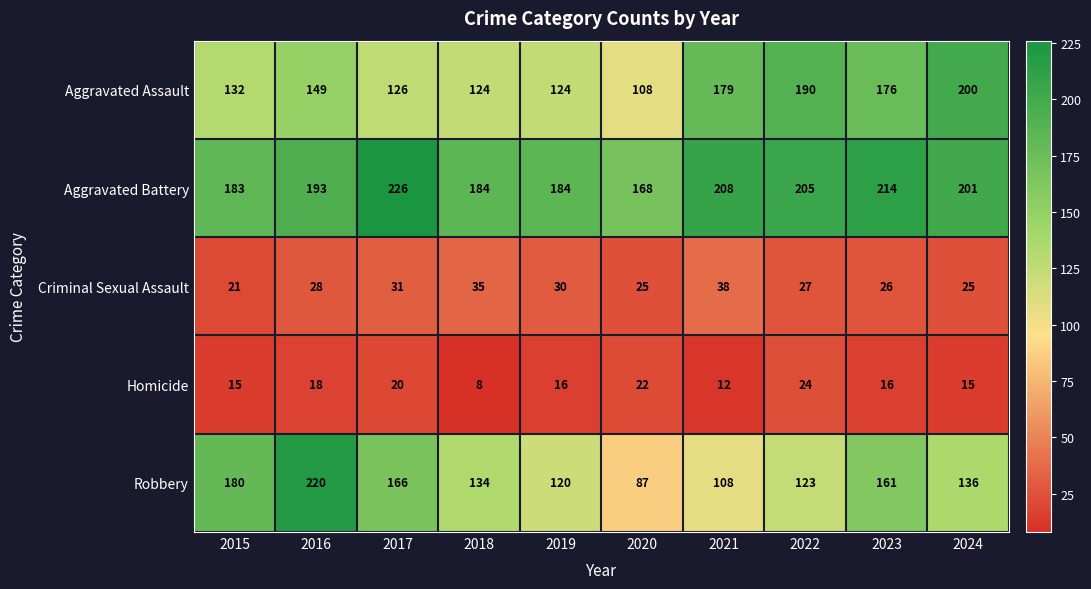

What is the difference between the highest and lowest values at 2015?

168